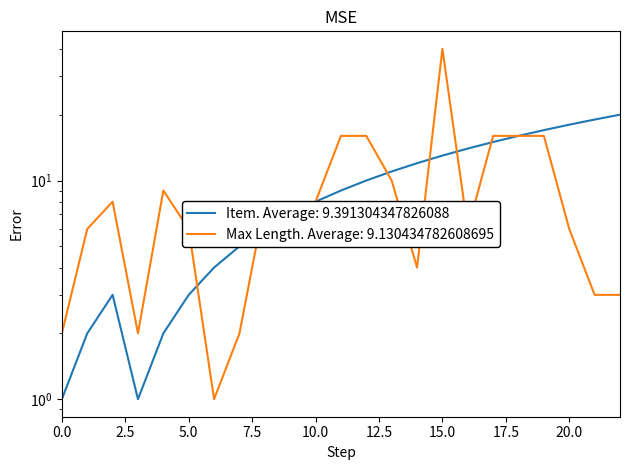

Reading left to right, transcribe all the data shown in this chart.

Item: 0=1	1=2	2=3	3=1	4=2	5=3	6=4	7=5	8=6	9=7	10=8	11=9	12=10	13=11	14=12	15=13	16=14	17=15	18=16	19=17	20=18	21=19	22=20
Max Length: 0=2	1=6	2=8	3=2	4=9	5=6	6=1	7=2	8=8	9=6	10=8	11=16	12=16	13=10	14=4	15=40	16=6	17=16	18=16	19=16	20=6	21=3	22=3